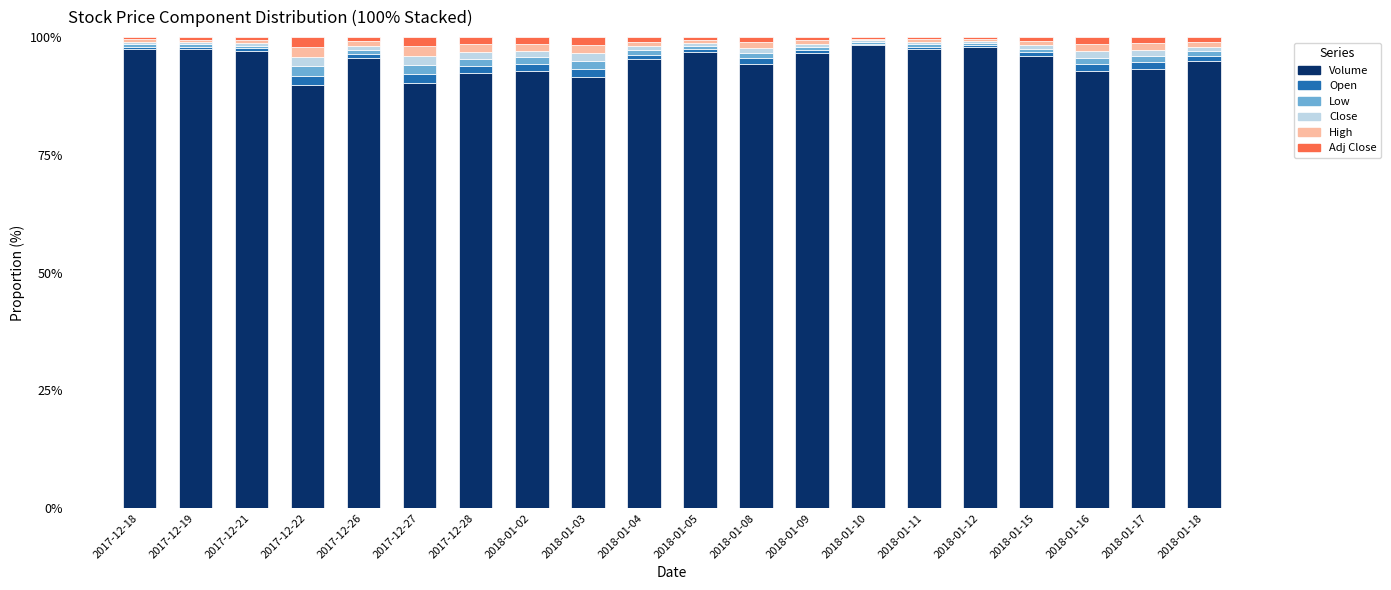

True or false: Volume has a value of 135.7 at 2018-01-02.

False